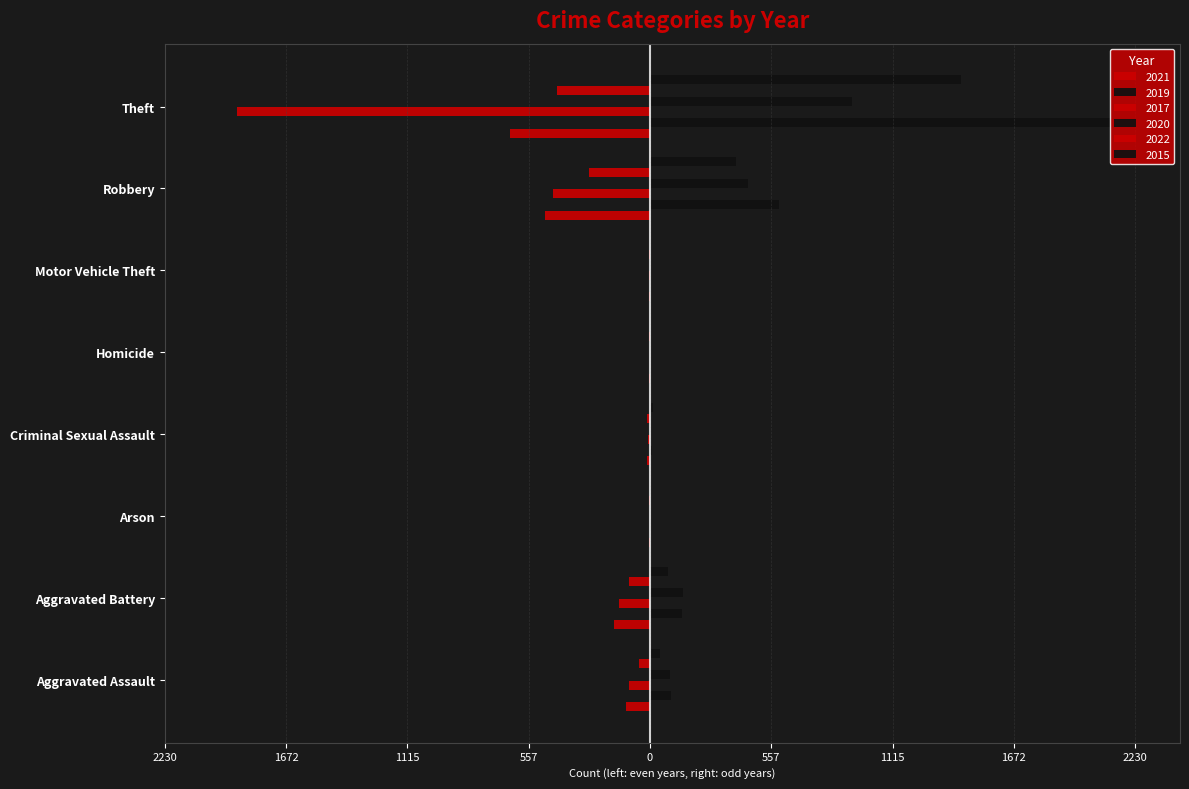

Reading left to right, list all the values displayed in this chart.

2021: -110	-163	-2	-15	-4	-2	-484	-642
2019: 98	148	1	8	2	1	591	2230
2017: -95	-142	0	-8	-1	-2	-446	-1896
2020: 94	150	1	3	2	3	450	930
2022: -52	-98	-3	-12	-2	-2	-281	-427
2015: 46	82	3	12	0	1	395	1429